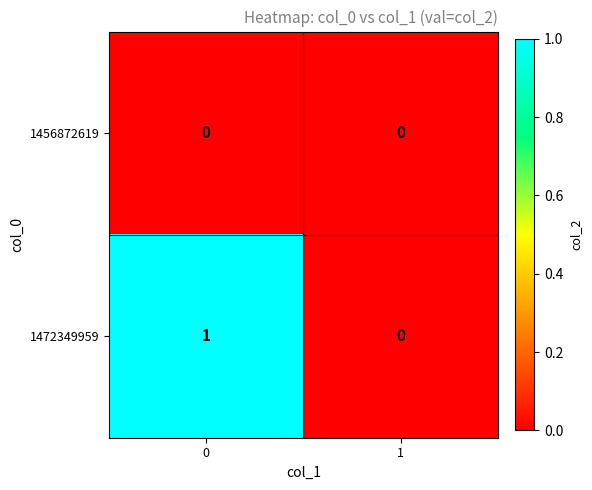

Is the value of 1456872619 at 0 greater than the value of 1472349959 at 0?

No